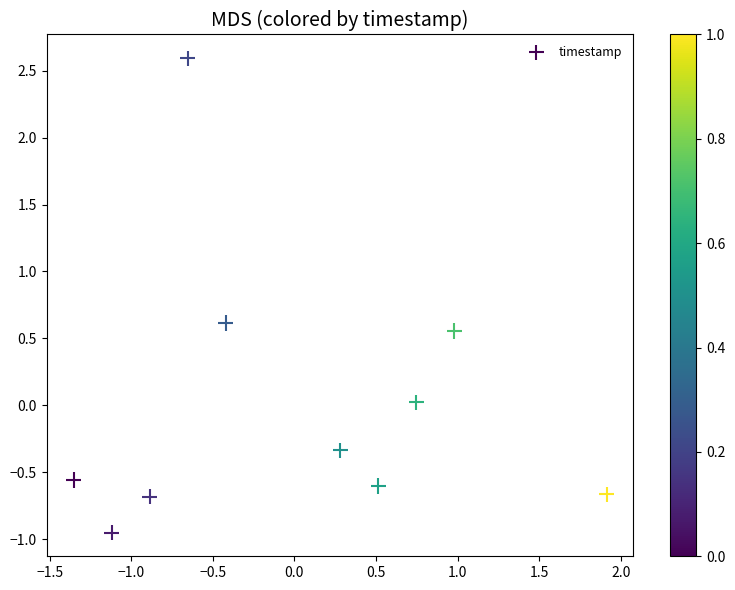

What is the range of X values (max minus min)?

3.3